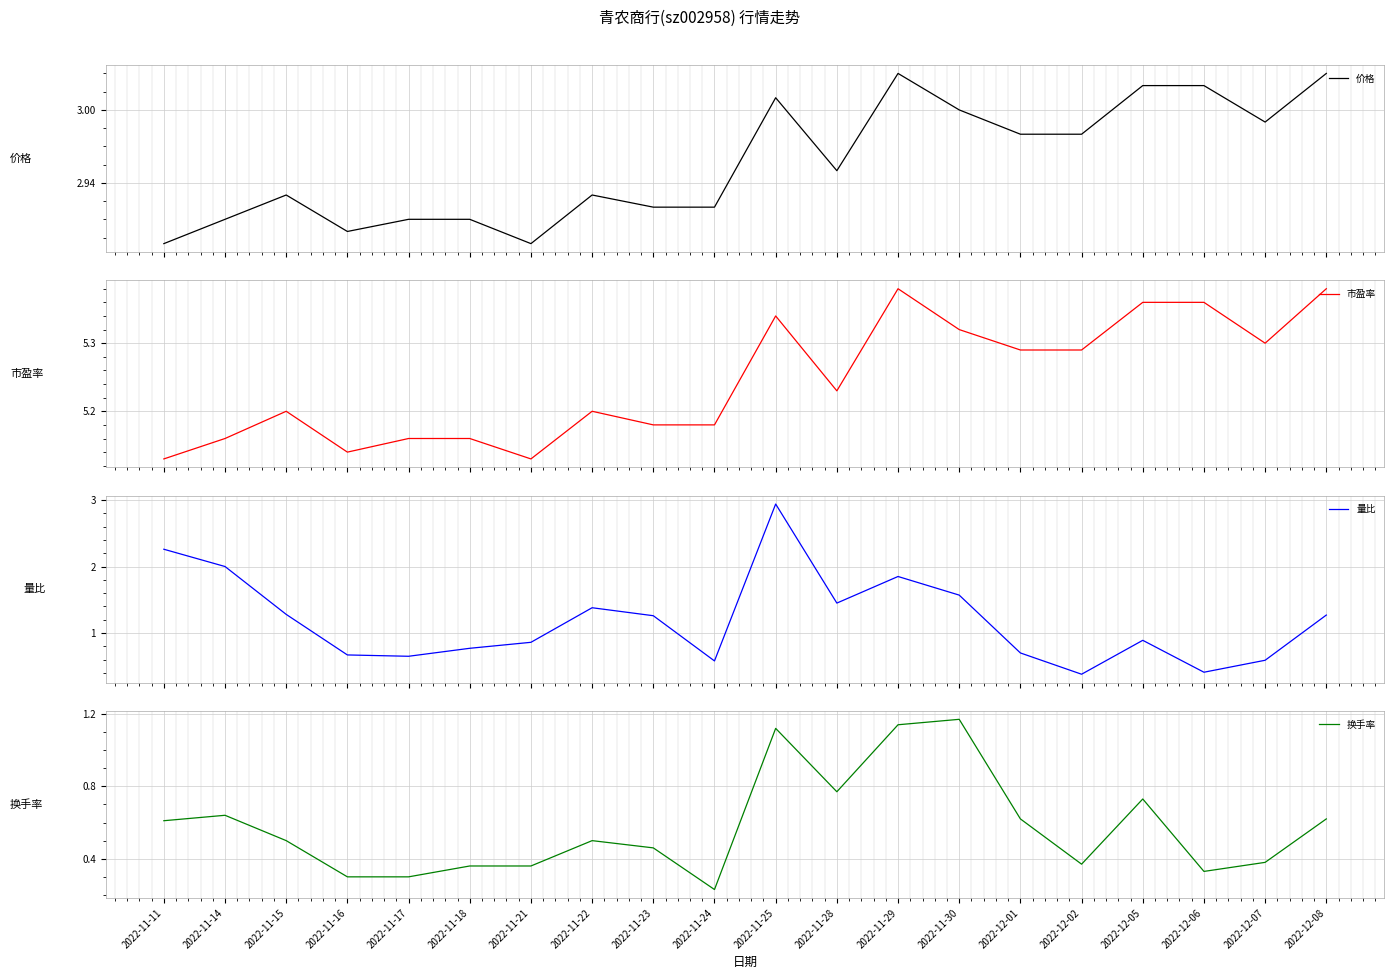

Is the value of 换手率 at 2022-11-18 greater than the value of 市盈率 at 2022-11-29?

No